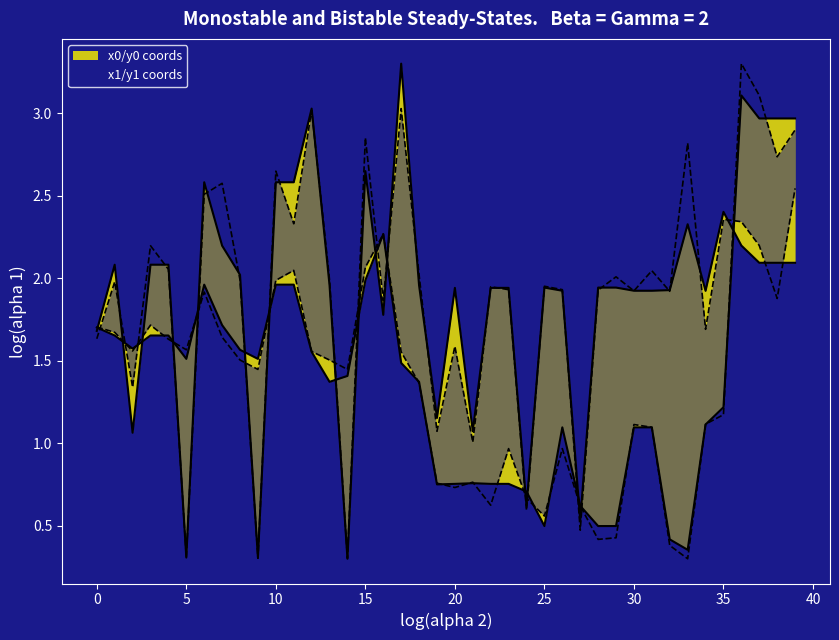

How many intersections are there between x1 and y0?

16